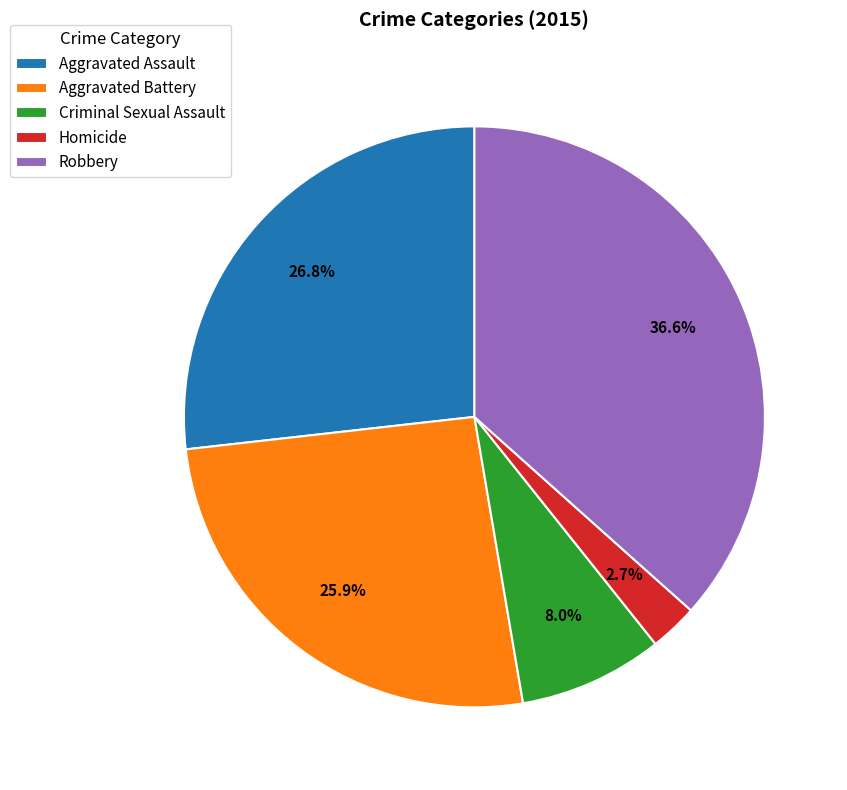

The Robbery slice represents 23% of the pie. True or false?

False